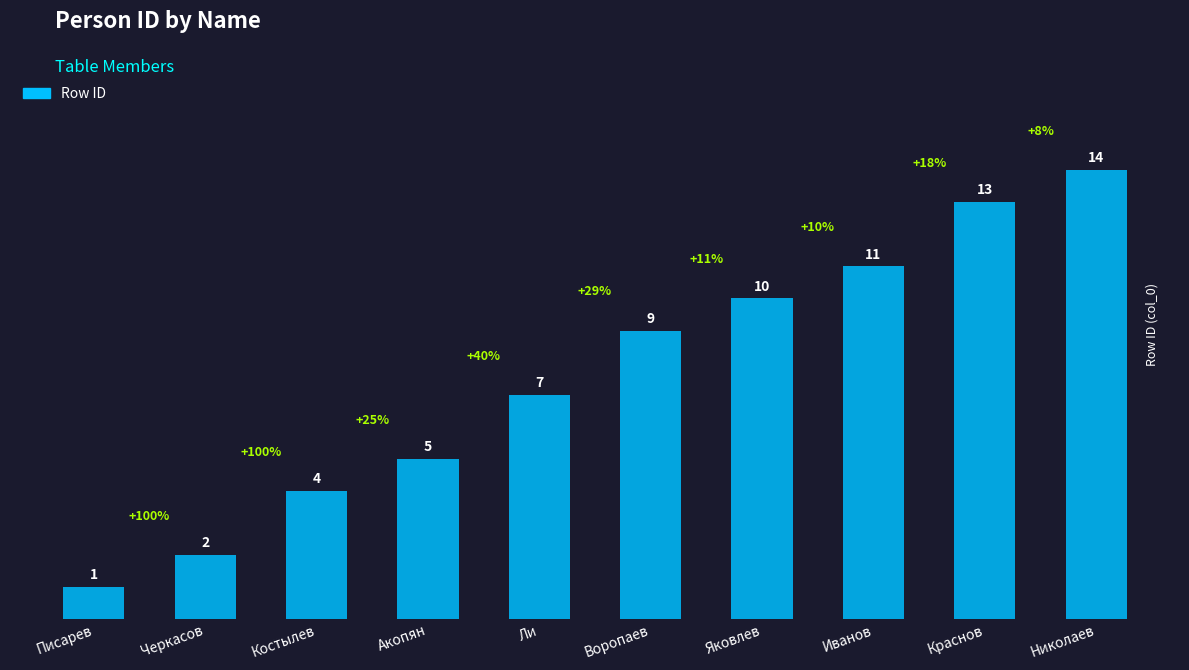

What value does the data have at Краснов, to the nearest 10?

10